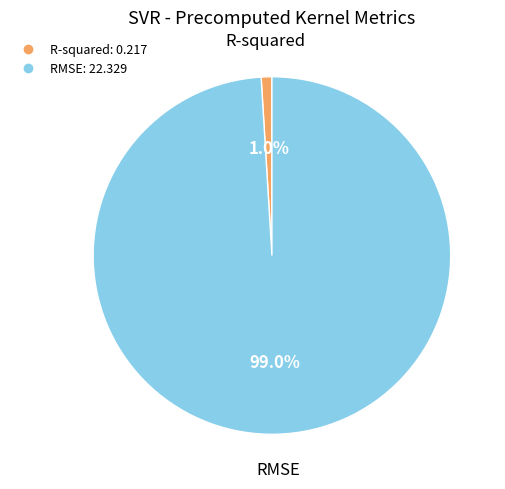

Does any single category account for the majority?

Yes